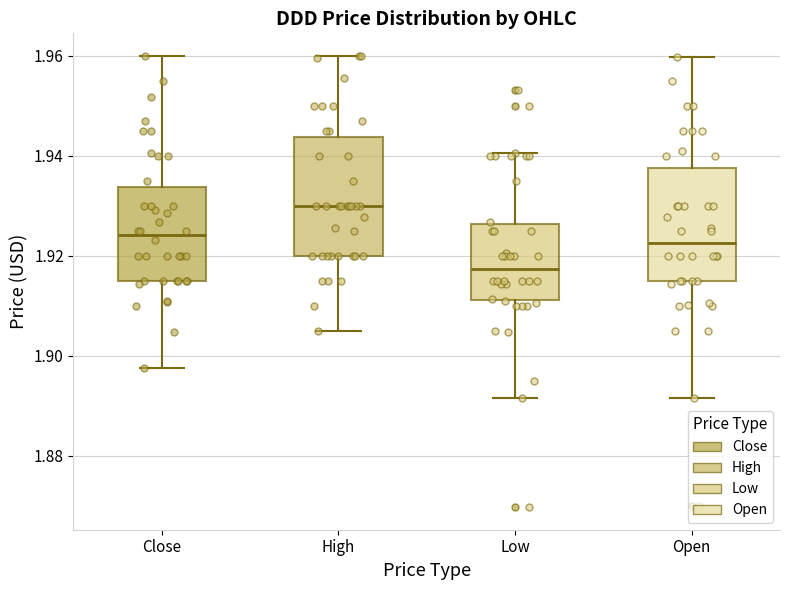

Reading left to right, read every box against the y-axis: the position of its median line, the range the box covers, and the ends of its whiskers. The values are not printed on the chart, so give them approximately, as read against the axis.

Close: median 1.924, box 1.914 to 1.934, whiskers 1.898 to 1.960
High: median 1.930, box 1.920 to 1.944, whiskers 1.904 to 1.960
Low: median 1.918, box 1.912 to 1.926, whiskers 1.892 to 1.940
Open: median 1.922, box 1.914 to 1.938, whiskers 1.892 to 1.960